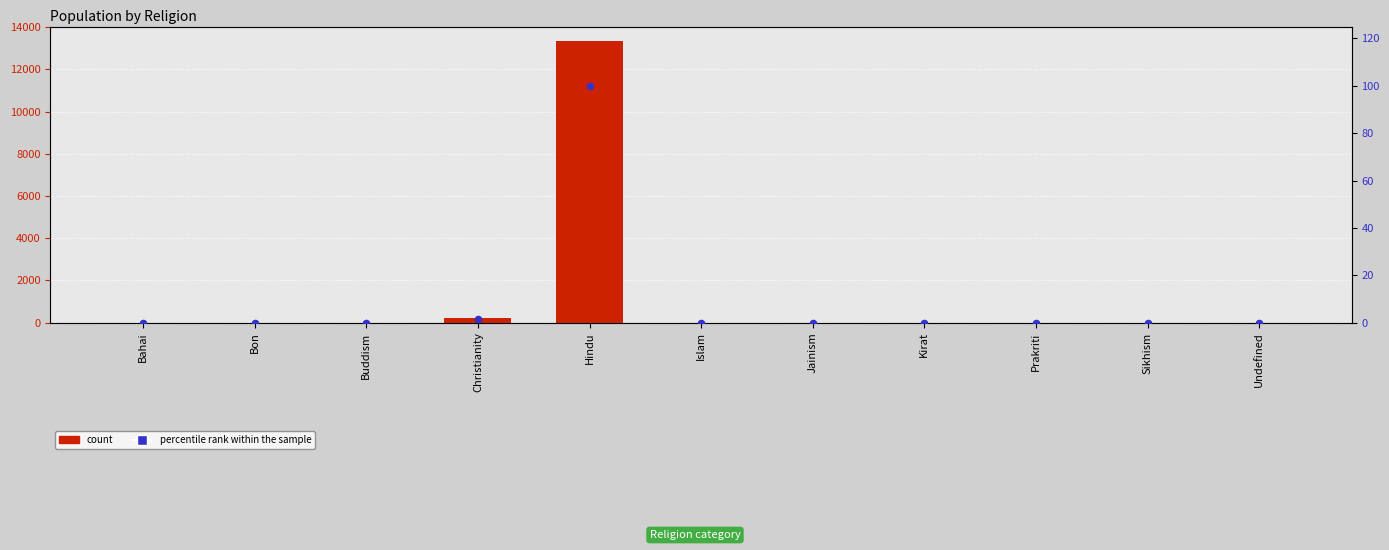

Which series reaches the maximum Y coordinate?

Number